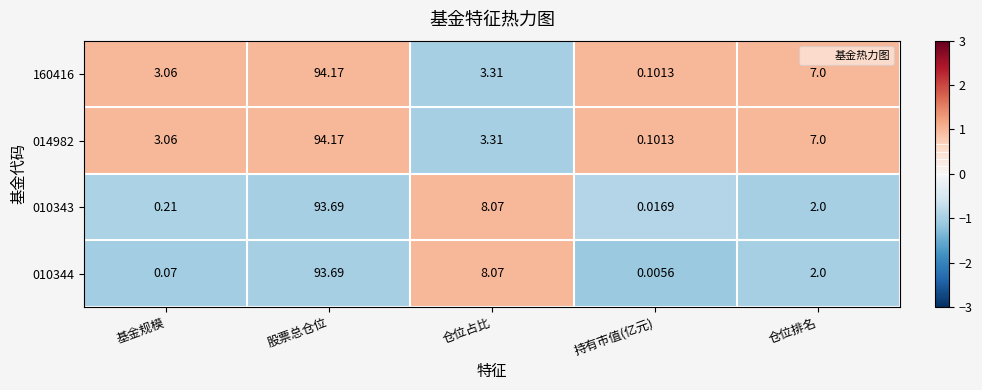

Rank the categories by 014982 value from highest to lowest.

股票总仓位, 仓位排名, 仓位占比, 基金规模, 持有市值(亿元)